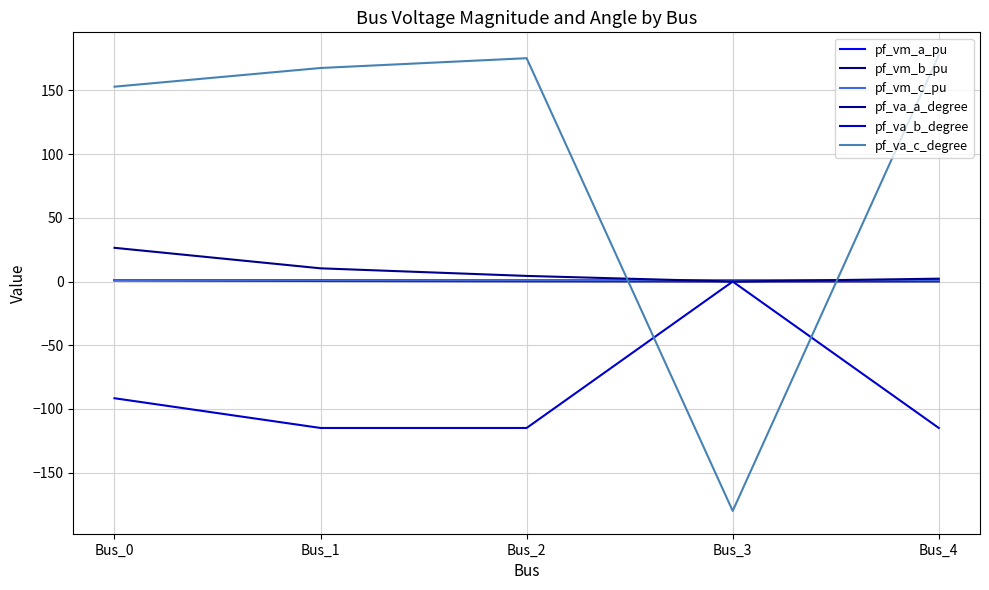

What is the value of the pf_vm_a_pu point at the 5th from the left?

1.0